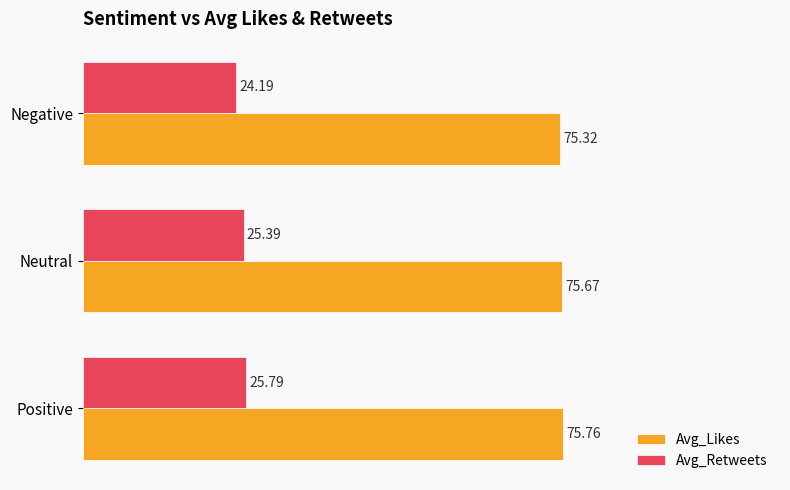

What is the average value of the Avg_Retweets series?

25.1